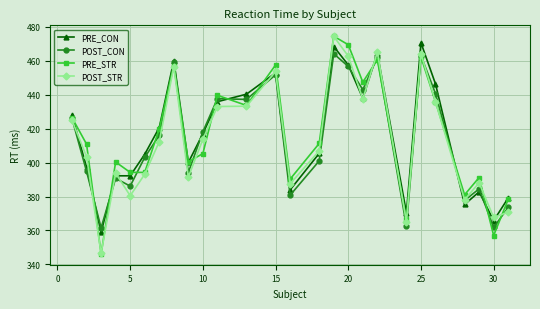

Which series has the largest range (max minus min)?

PRE_STR